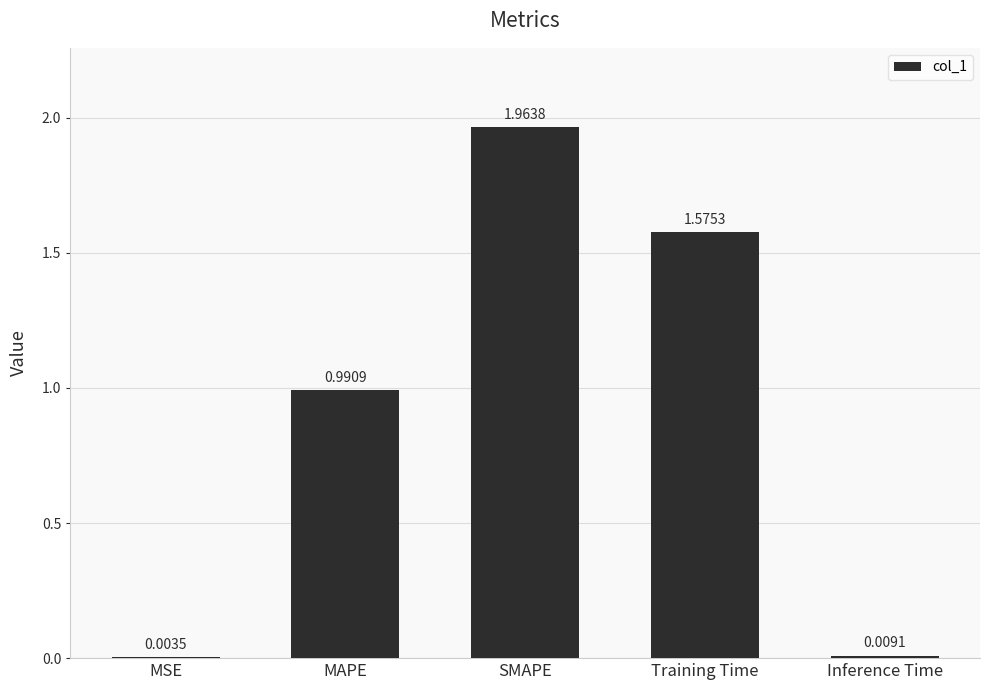

Which has a higher value, Training Time or SMAPE?

SMAPE